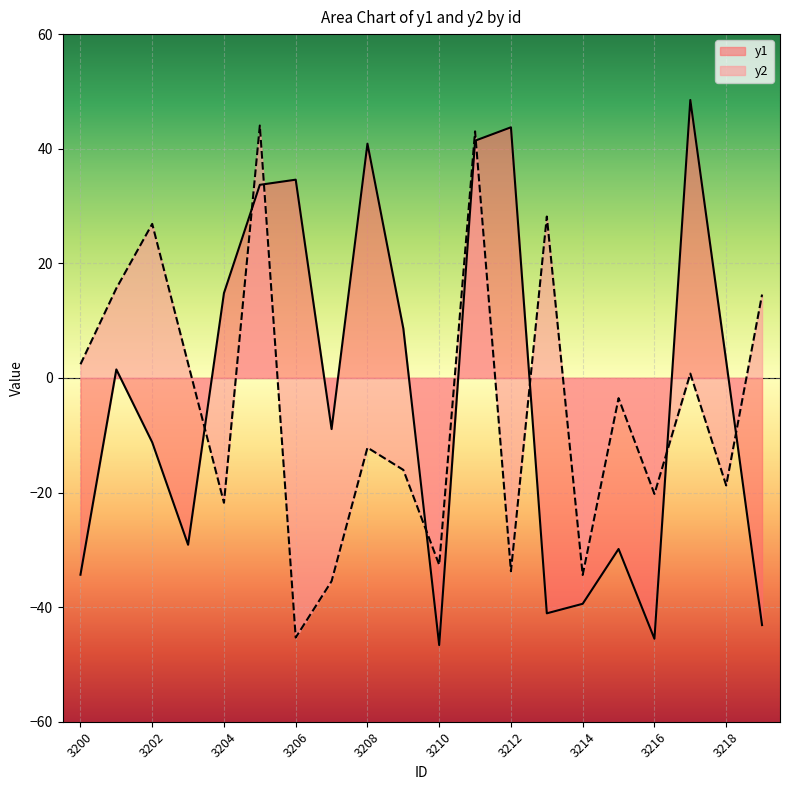

Reading right to left, transcribe all the data shown in this chart.

y1: 3219=-43.1	3218=2.9	3217=48.5	3216=-45.5	3215=-29.9	3214=-39.4	3213=-41.1	3212=43.7	3211=41.4	3210=-46.6	3209=8.6	3208=40.9	3207=-8.9	3206=34.6	3205=33.7	3204=14.8	3203=-29.1	3202=-11.2	3201=1.5	3200=-34.3
y2: 3219=14.5	3218=-18.8	3217=0.8	3216=-20.2	3215=-3.5	3214=-34.4	3213=28.2	3212=-33.7	3211=43.0	3210=-32.6	3209=-16.1	3208=-12.2	3207=-35.5	3206=-45.3	3205=44.0	3204=-21.8	3203=2.5	3202=26.9	3201=15.6	3200=2.4